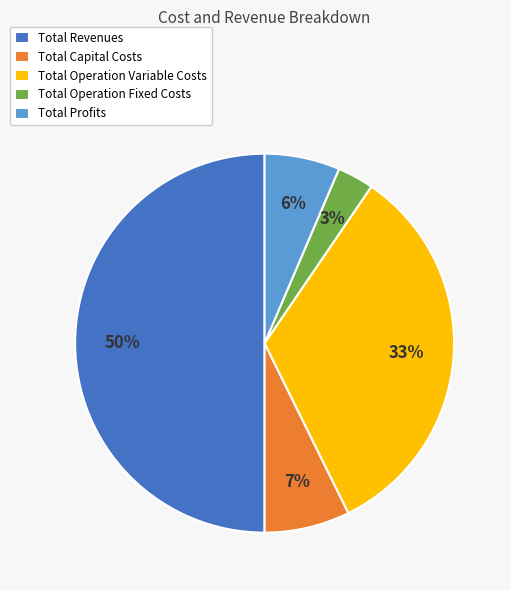

To the nearest percent, what percentage of the pie is Total Capital Costs?

7%